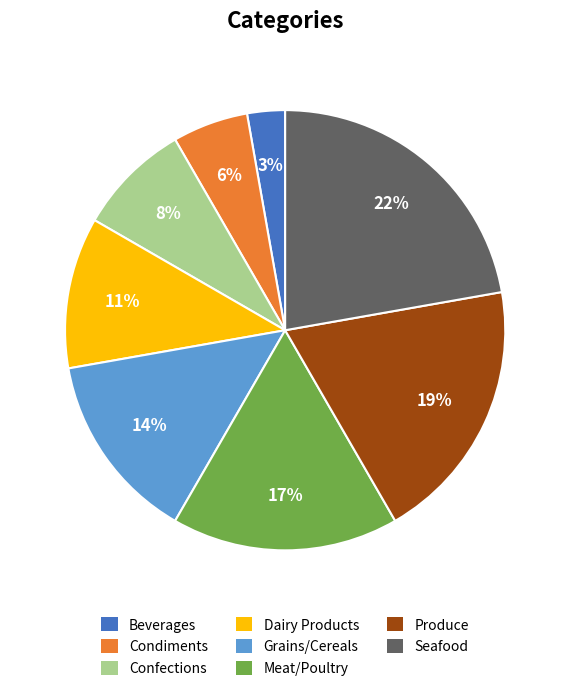

Do Dairy Products and Confections together represent more than half of the pie?

No